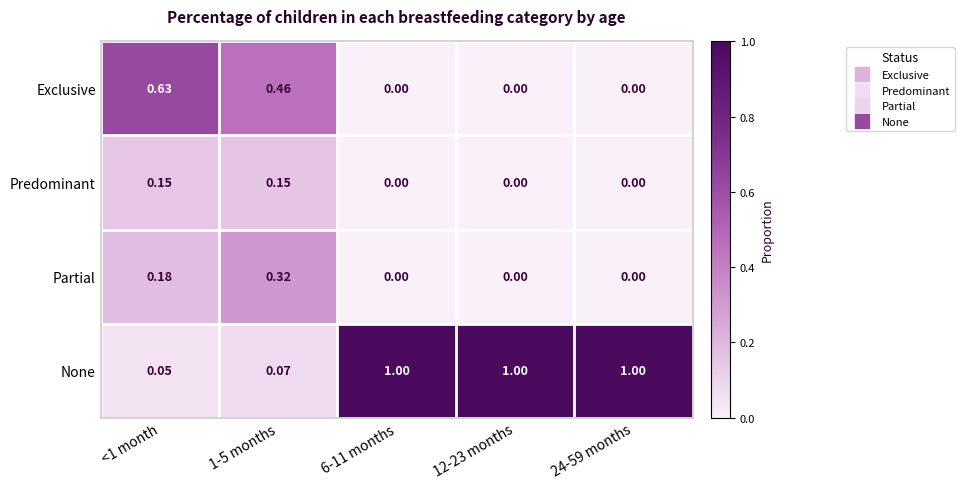

Rank the series by their maximum value, from lowest to highest.

Predominant, Partial, Exclusive, None